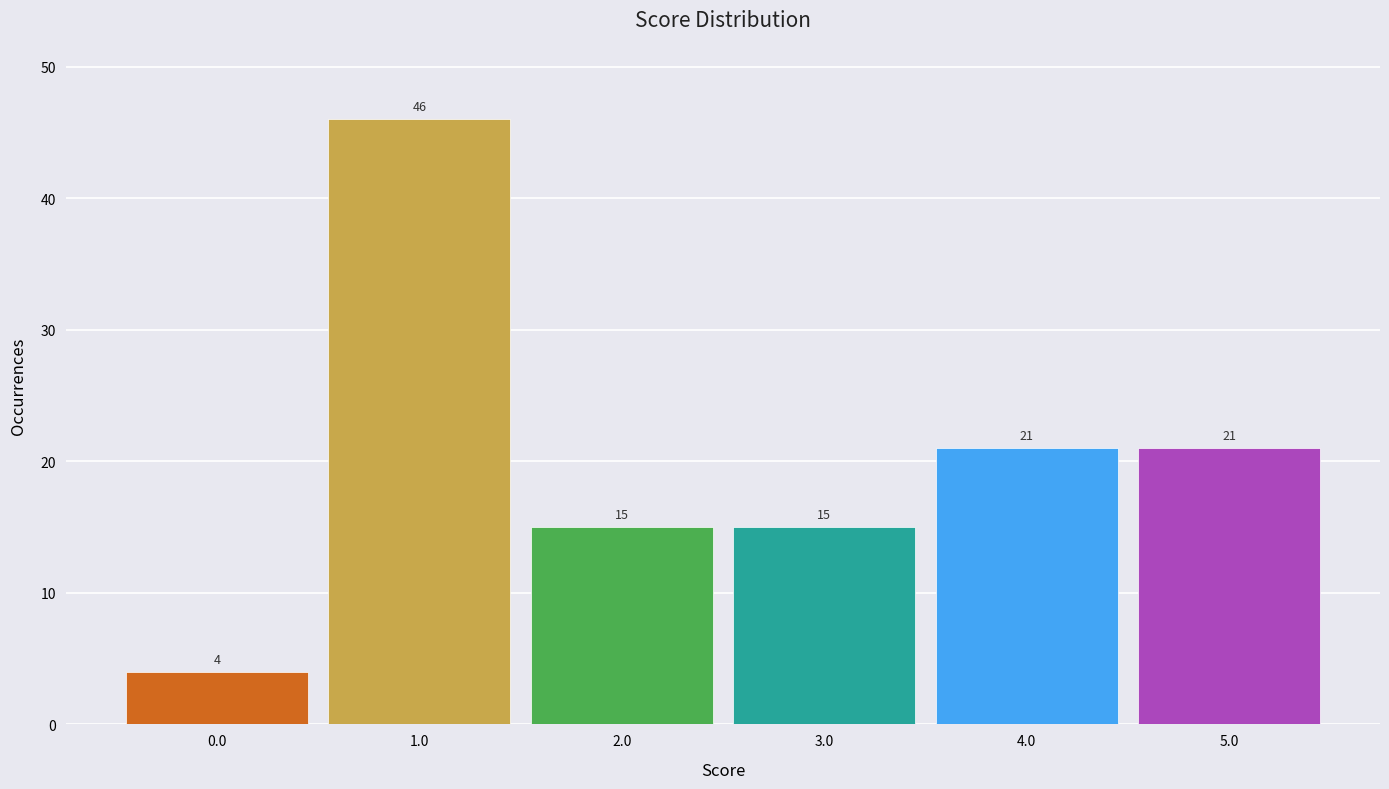

Reading left to right, list every bar in this chart as the range it spans on the x-axis followed by its height.

-0.5 to 0.5: 4
0.5 to 1.5: 46
1.5 to 2.5: 15
2.5 to 3.5: 15
3.5 to 4.5: 21
4.5 to 5.5: 21